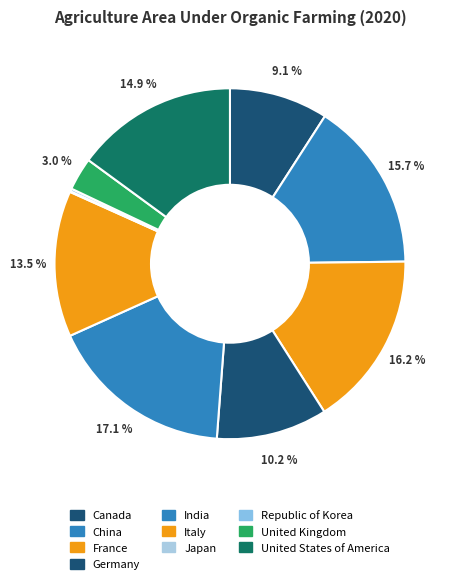

Does any single category account for the majority?

No